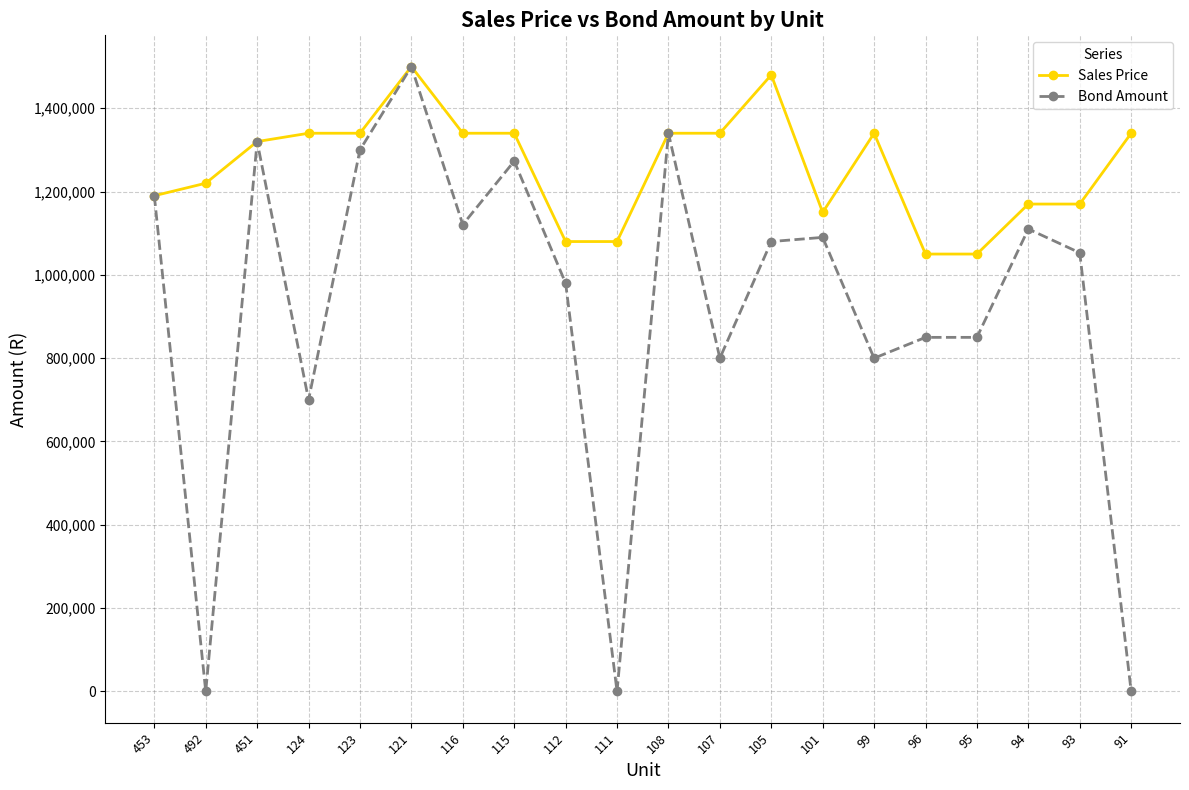

What is the difference between the maximum and minimum values in the Sales Price series?

450000